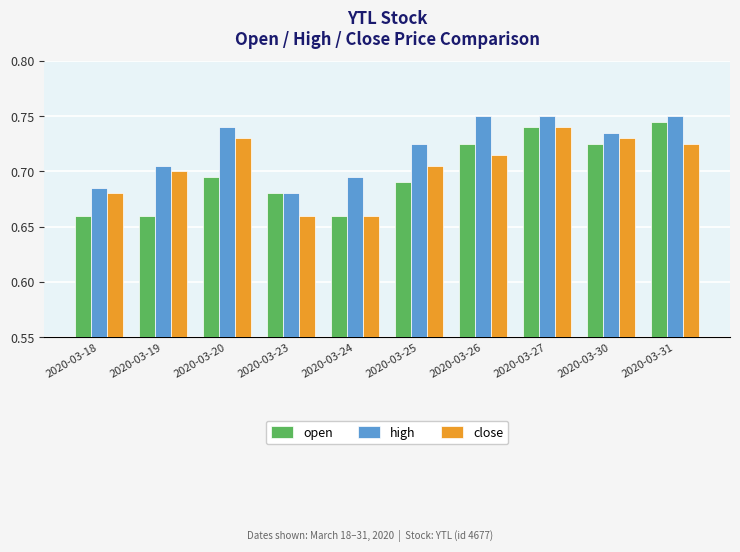

Count the close values in the range 0 to 1.

10